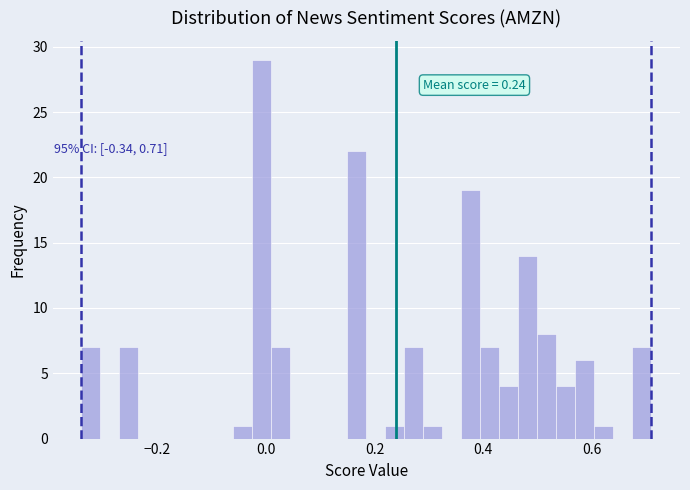

Read against the x-axis, roughly where is the centre of the tallest bar?

0.00